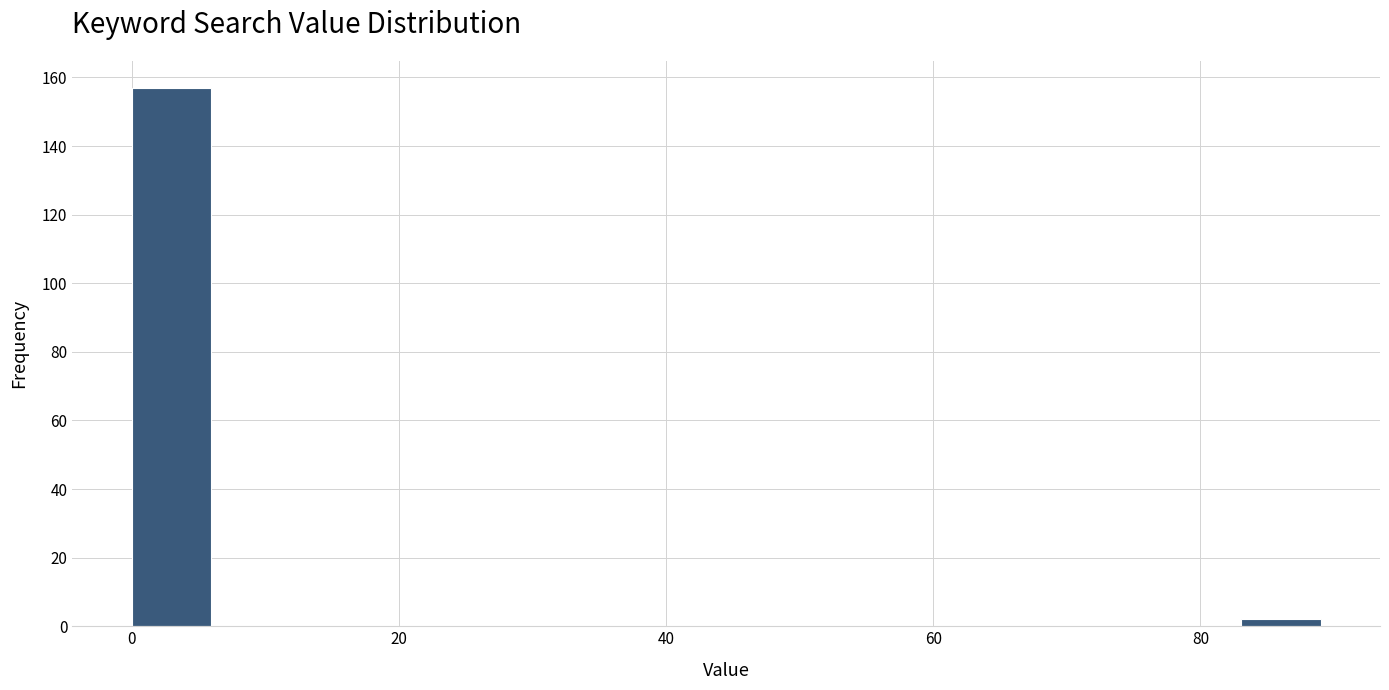

Around what value on the x-axis is the tallest bar? Give the approximate position of its centre, as read against the axis.

2